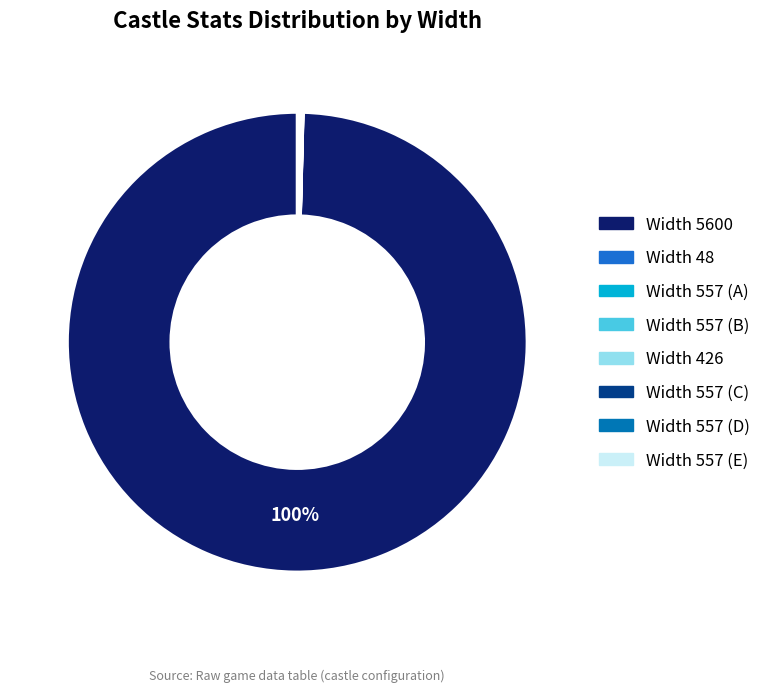

Does any single category account for the majority?

Yes